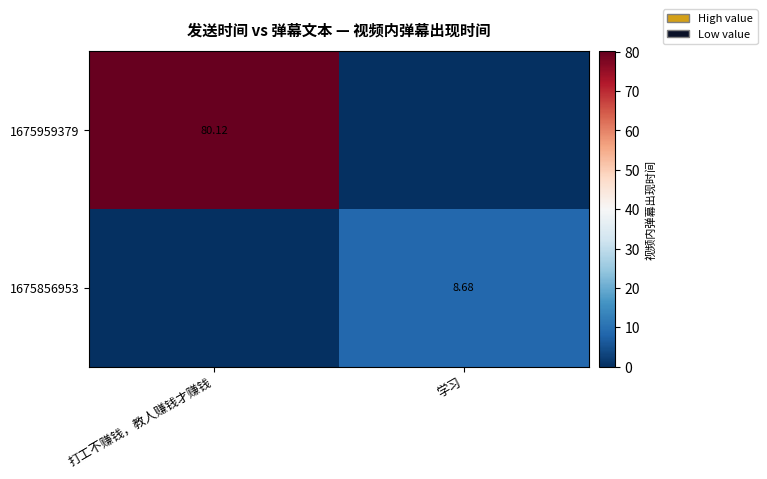

How many positive values does the 1675856953 series have?

1